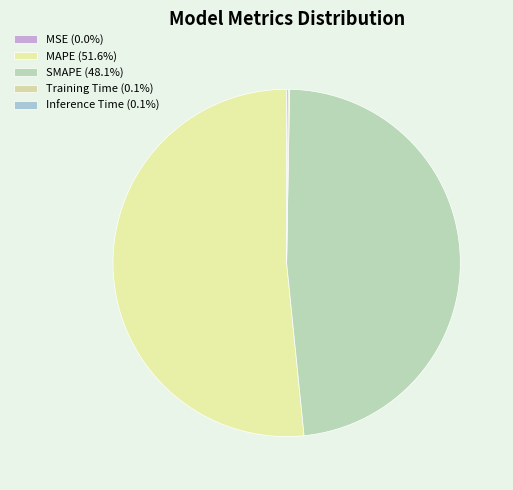

What is the smallest slice in the pie chart?

MSE